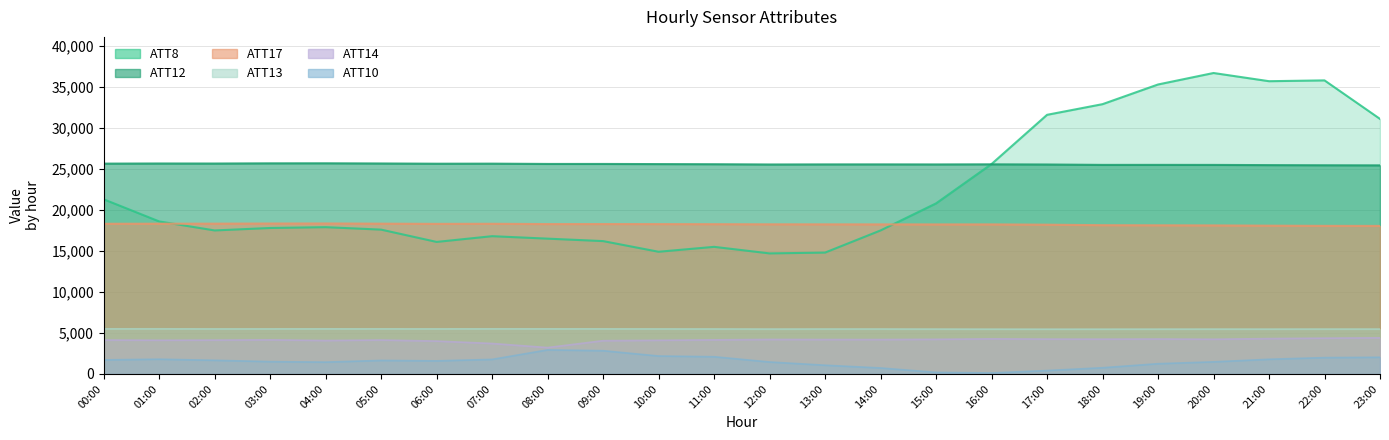

Where is the first local maximum for ATT14?

03:00